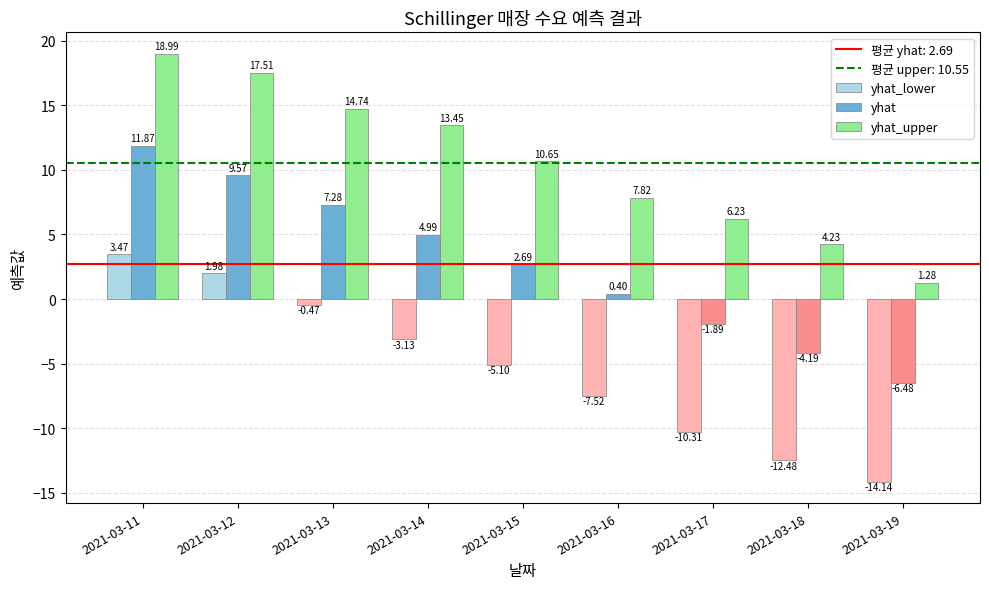

Is it true that yhat equals 0.4 at 2021-03-16?

True